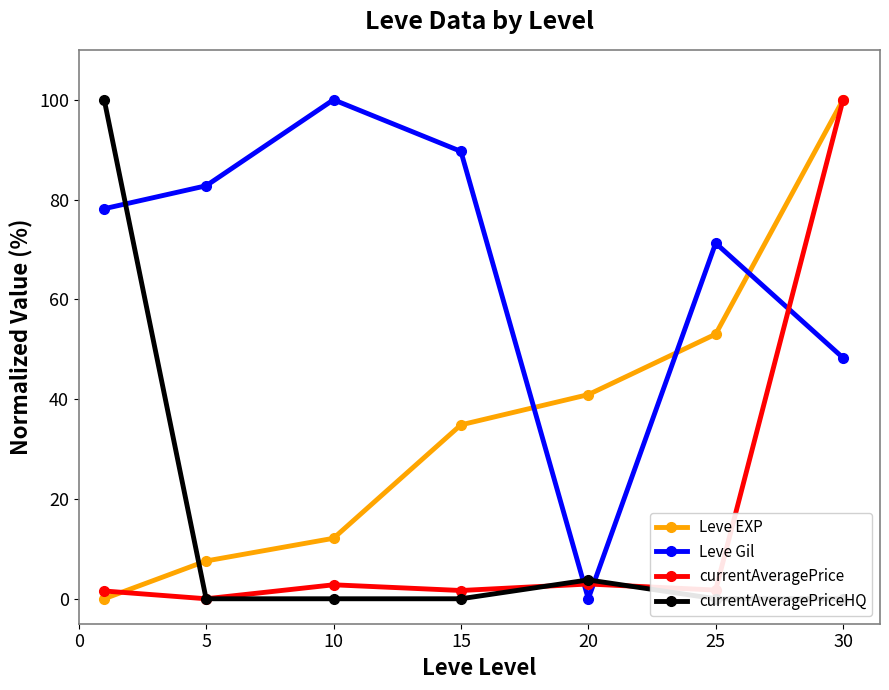

Is the value of currentAveragePrice at 0 greater than the value of Leve EXP at 0?

Yes